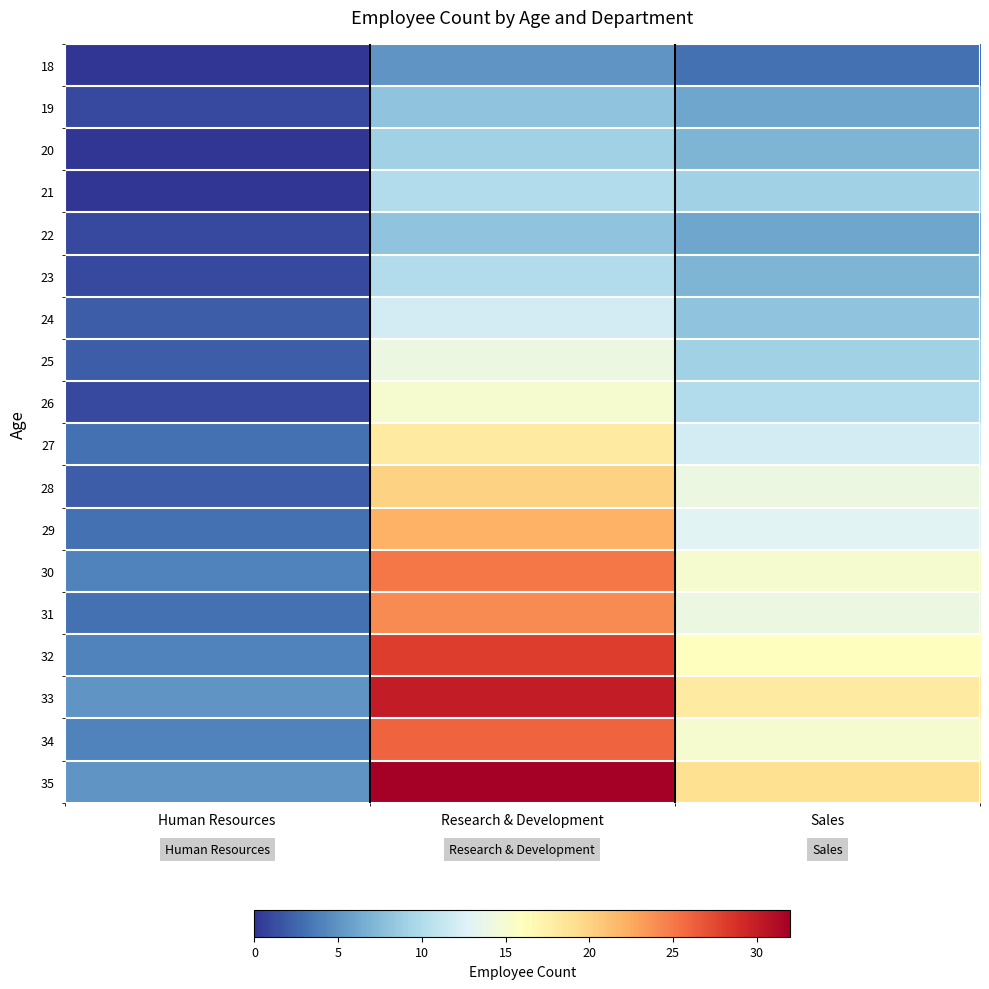

Which category has the lowest value across all series?

Human Resources